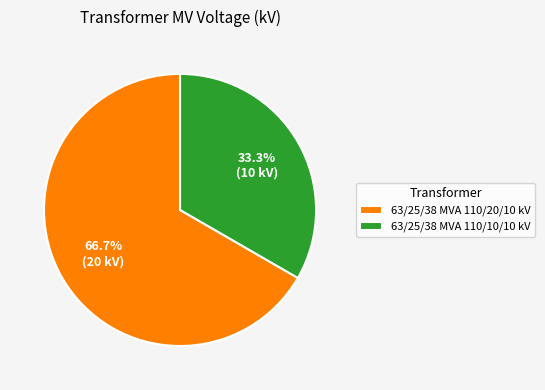

What is the majority slice?

63/25/38 MVA 110/20/10 kV